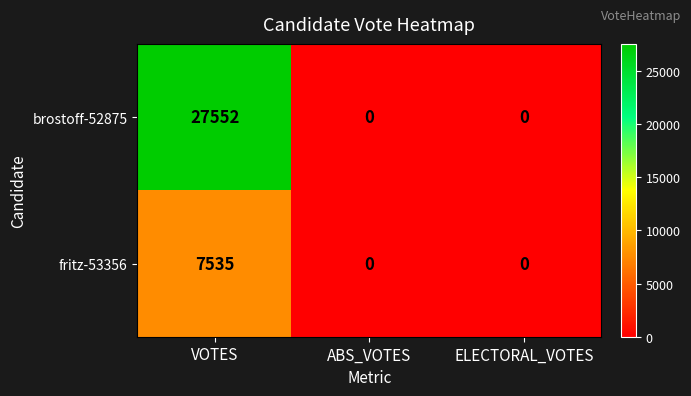

Reading right to left, what are all the values shown in this chart?

brostoff-52875: ELECTORAL_VOTES=0	ABS_VOTES=0	VOTES=27552
fritz-53356: ELECTORAL_VOTES=0	ABS_VOTES=0	VOTES=7535